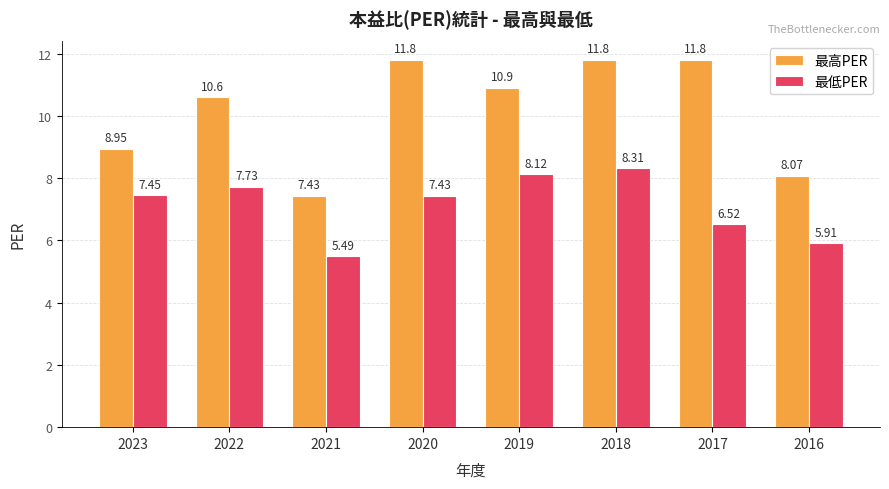

What is the difference between the maximum and minimum values in the 最低PER series?

2.8